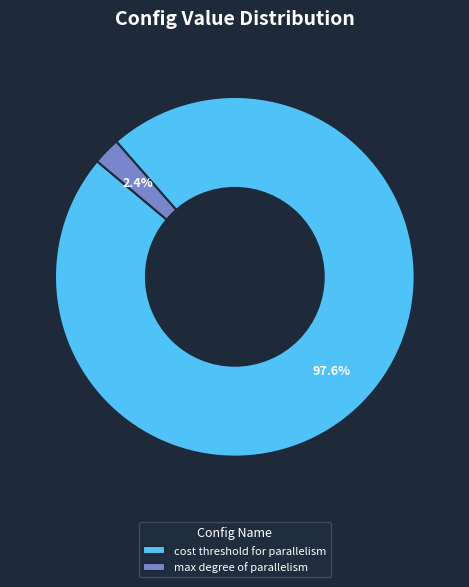

Between max degree of parallelism and cost threshold for parallelism, which is larger?

cost threshold for parallelism